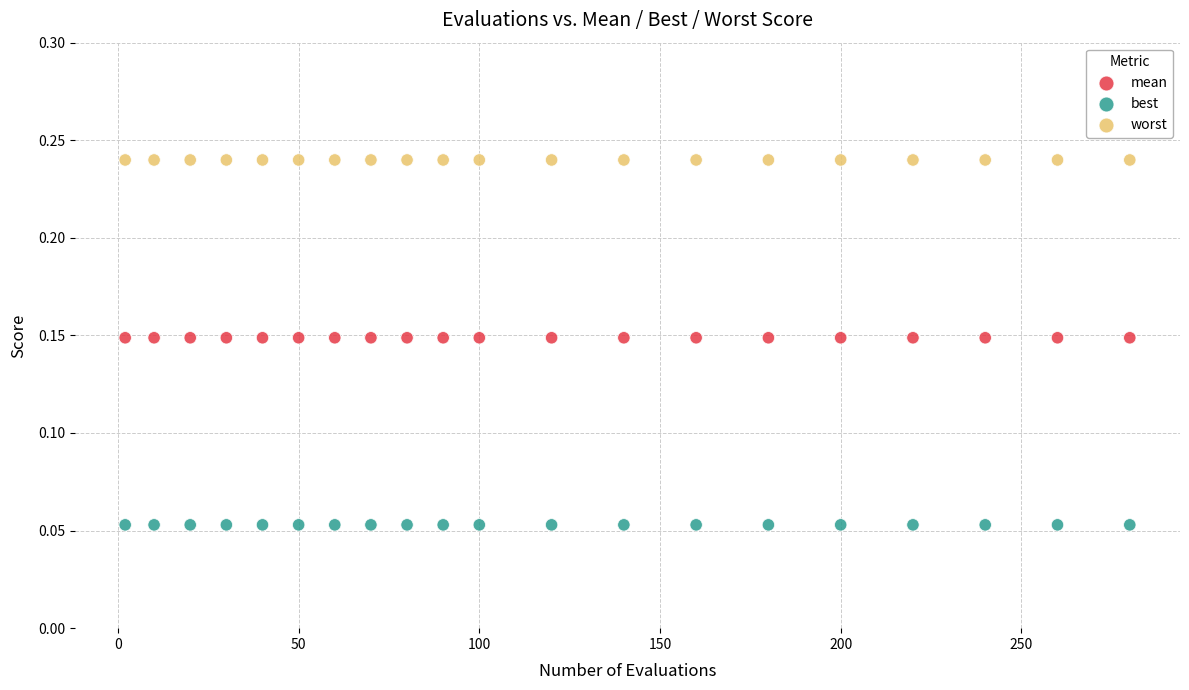

Which series contains the highest Y value?

worst